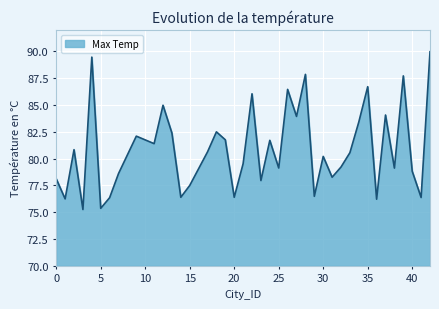

What is the sum of all values?

3235.8